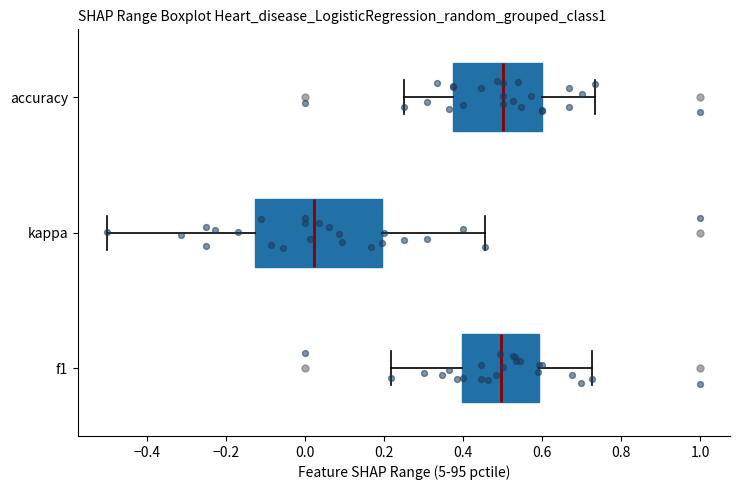

Reading bottom to top, read every box against the x-axis: the position of its median line, the range the box covers, and the ends of its whiskers. The values are not printed on the chart, so give them approximately, as read against the axis.

f1: median 0.50, box 0.40 to 0.60, whiskers 0.22 to 0.72
kappa: median 0.02, box -0.12 to 0.20, whiskers -0.50 to 0.46
accuracy: median 0.50, box 0.38 to 0.60, whiskers 0.26 to 0.74